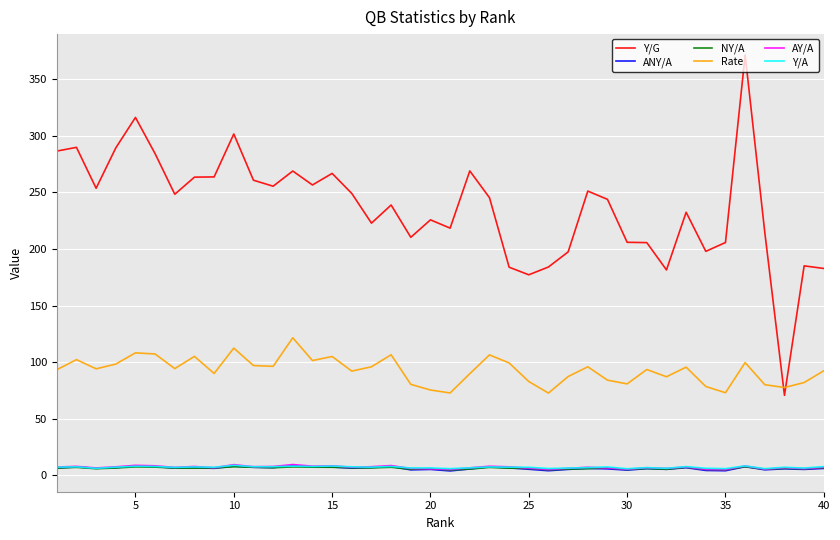

What is the difference between the second highest and second lowest values in the Y/G series?

138.9